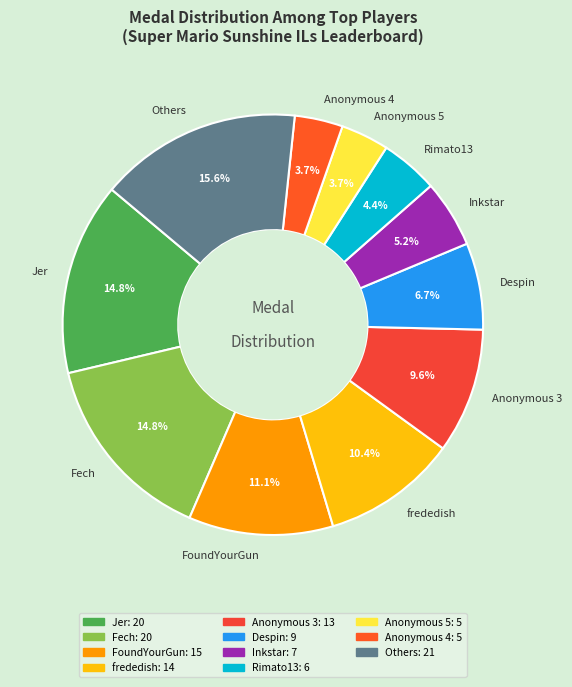

Count the number of slices in the pie.

11